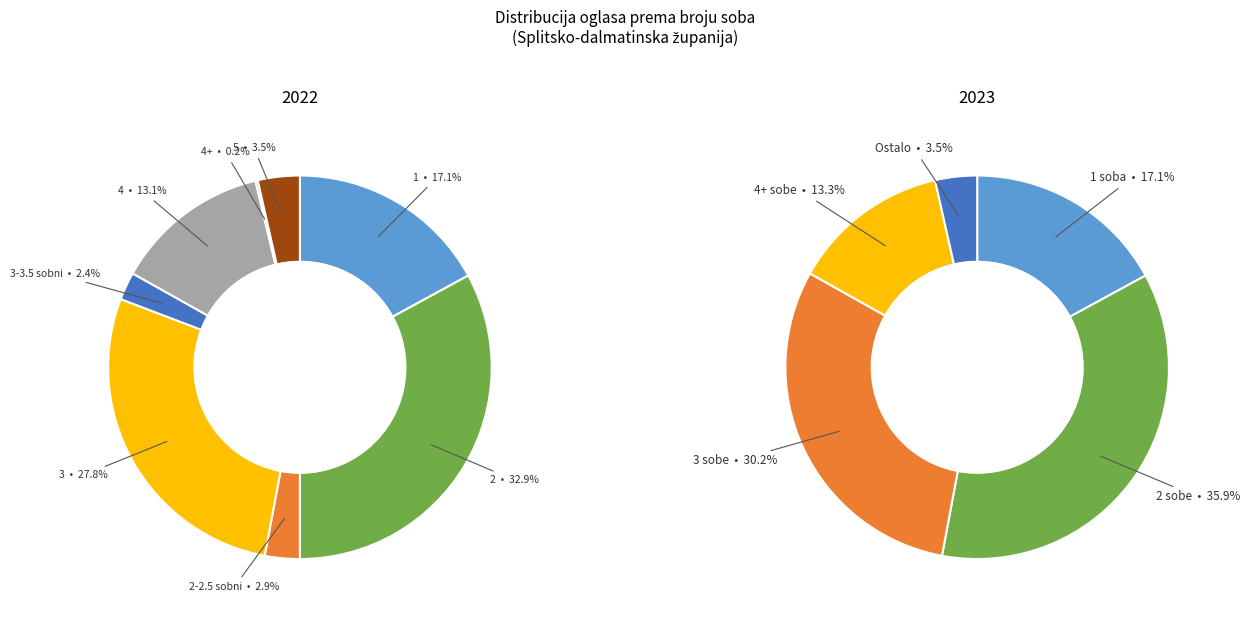

How many segments does this pie chart have?

8